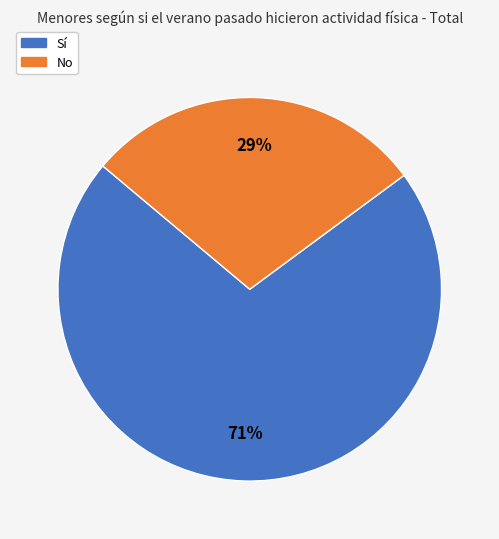

Do No and Sí together represent more than half of the pie?

Yes